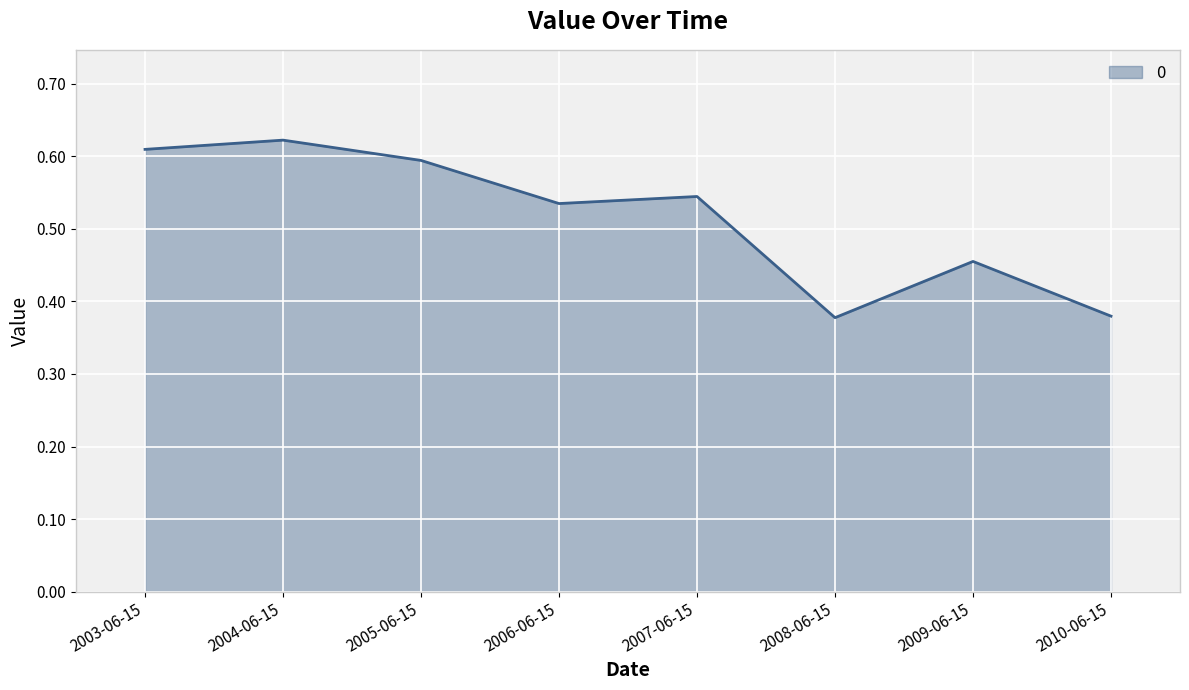

How many lines are shown in the chart?

1